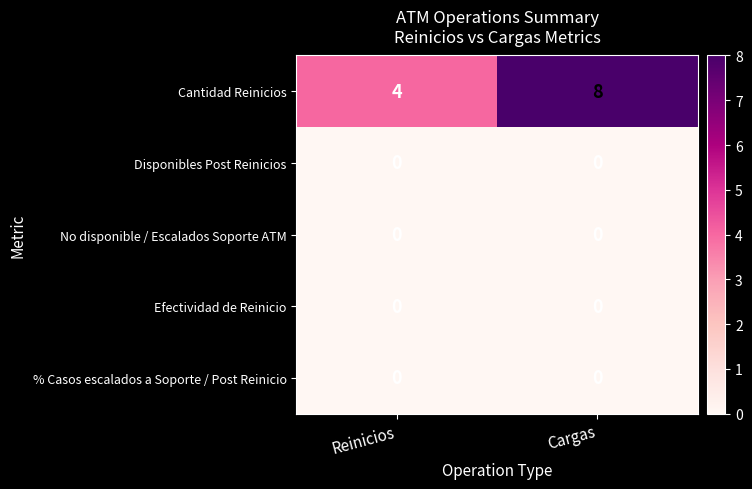

Which category has the lowest value across all series?

Reinicios